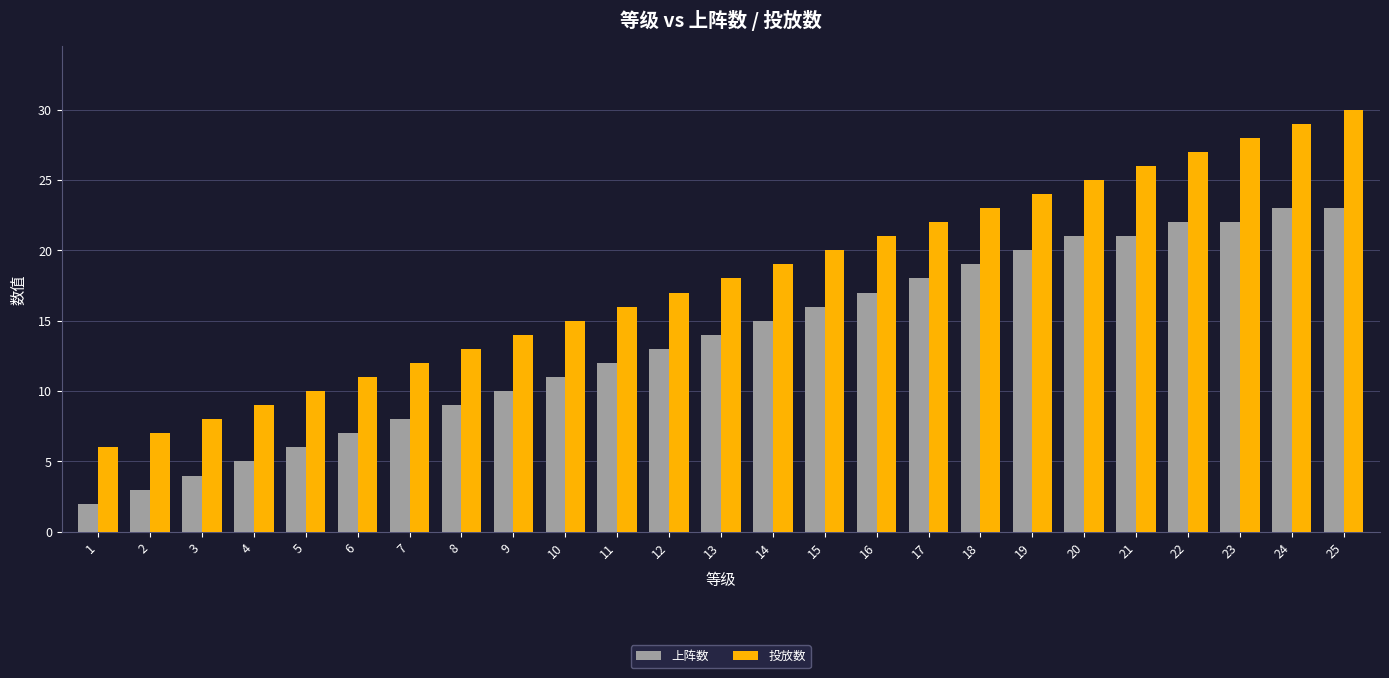

Is the value of 投放数 at 23 greater than the value of 上阵数 at 20?

Yes